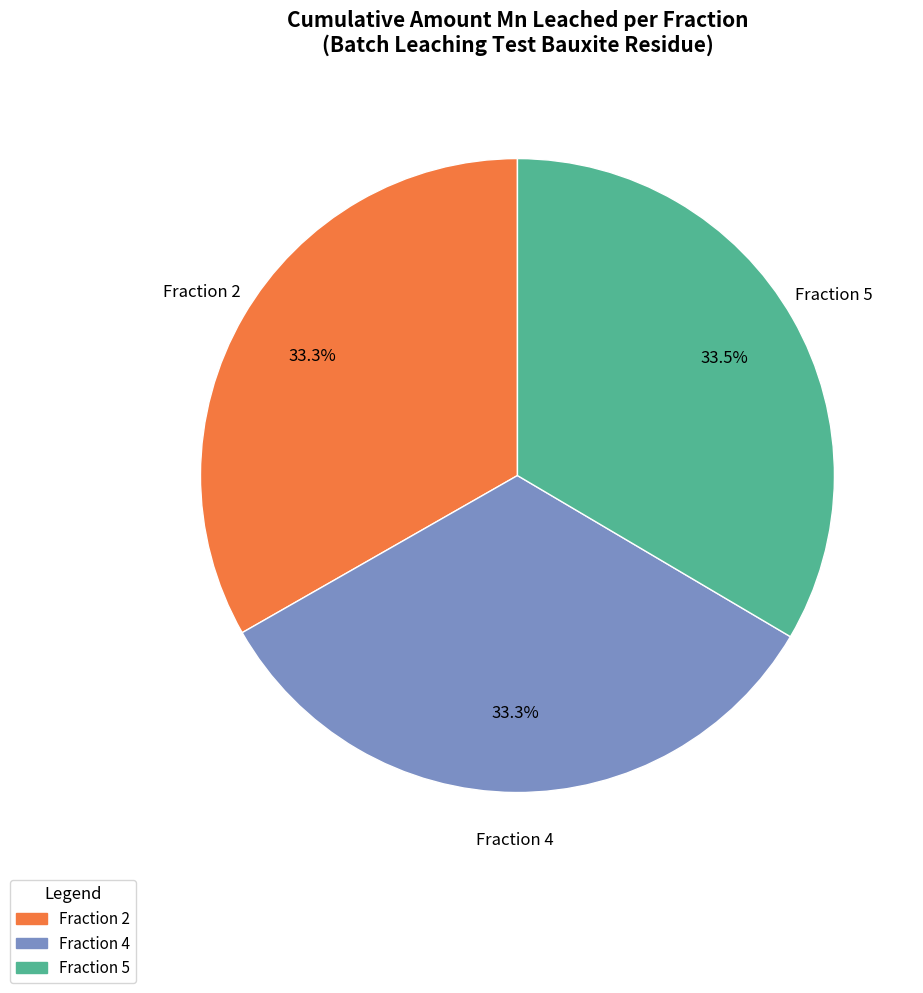

What is the total percentage of Fraction 2 and Fraction 4?

66.5%